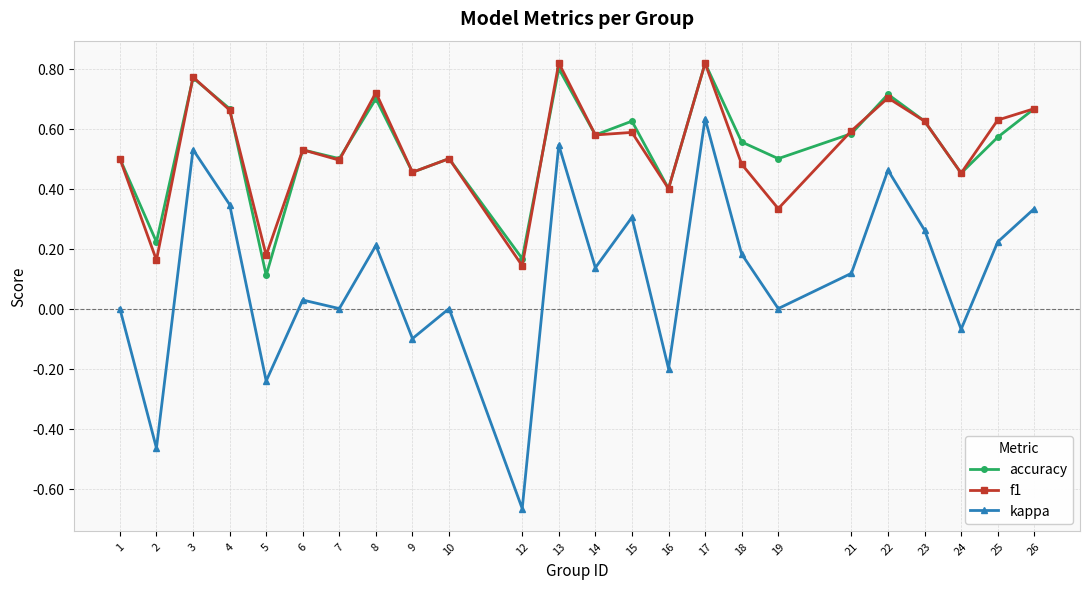

Between 10 and 16, which series saw the biggest shift?

kappa